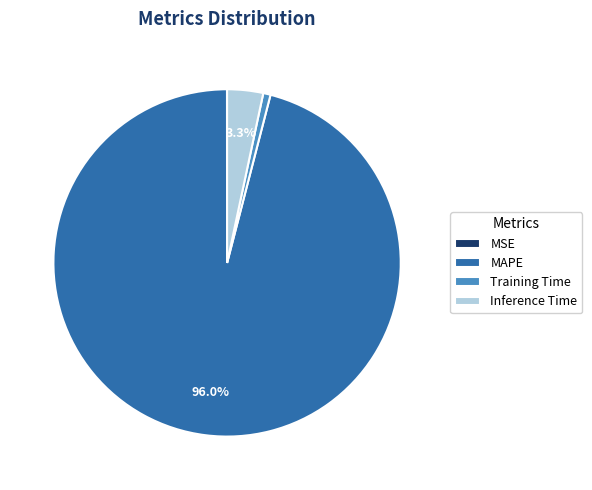

Which has a higher value, Inference Time or Training Time?

Inference Time